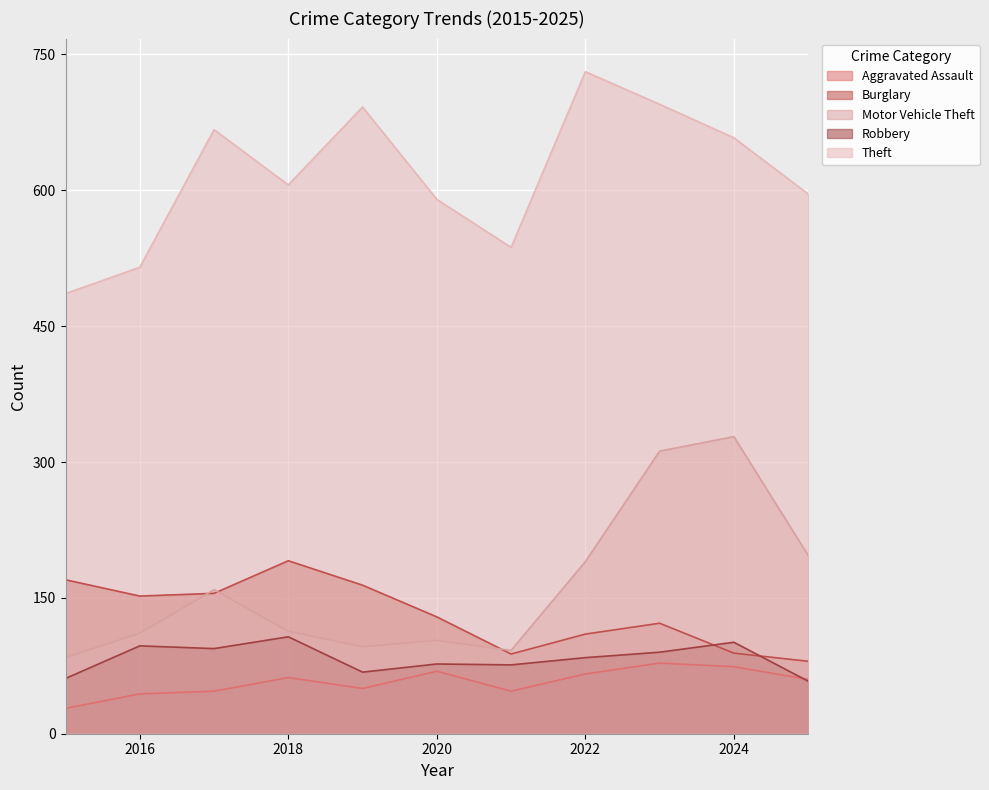

List the series in order of their peak value, lowest first.

Aggravated Assault, Robbery, Burglary, Motor Vehicle Theft, Theft